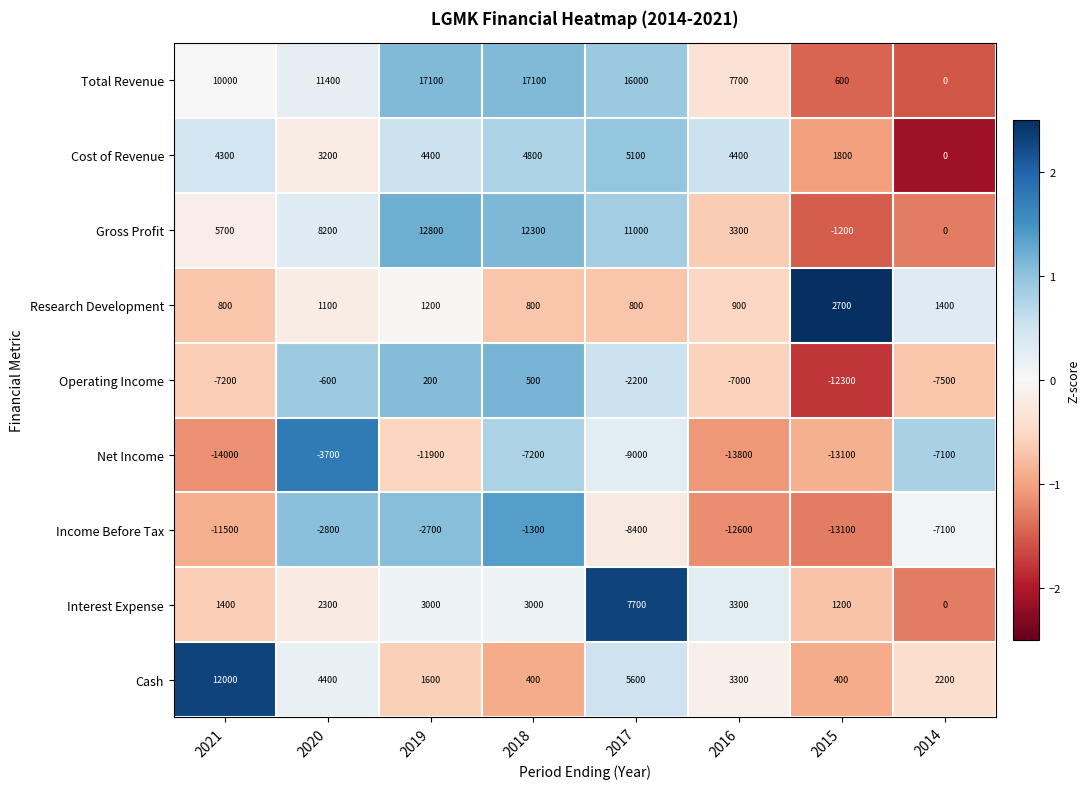

What is the sum of all Interest Expense values?

21900